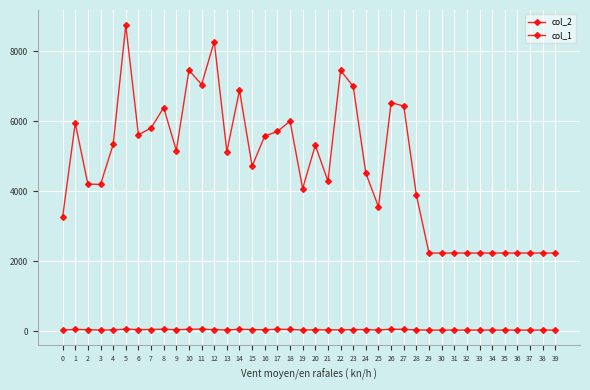

At which label does col_1 first exceed 49?

1